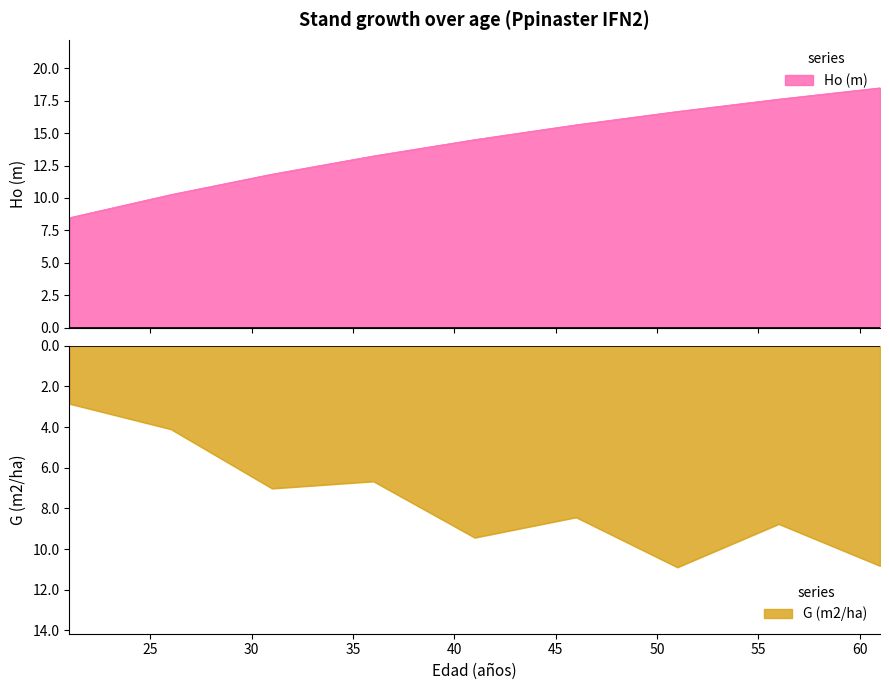

How many interior local valleys does the G (m2/ha) series have?

3